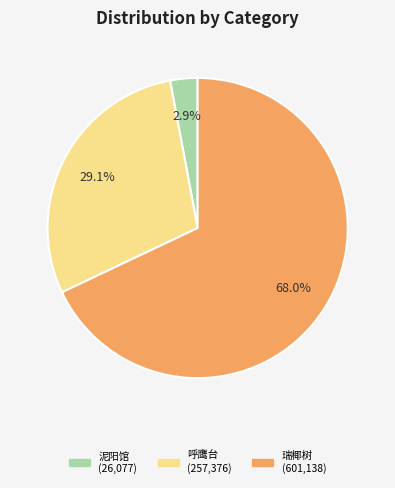

Is there a majority slice in this chart?

Yes